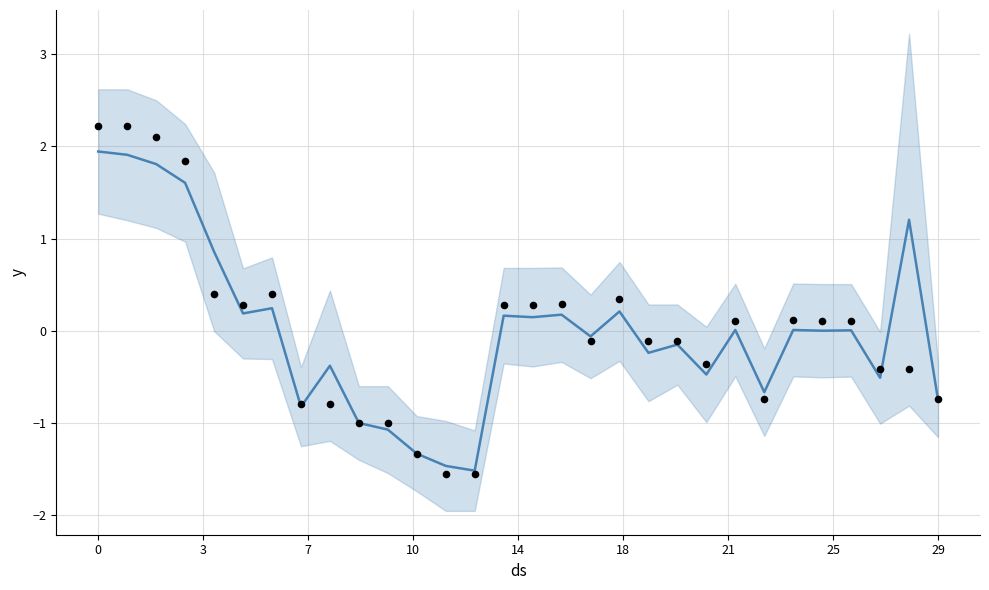

Is the value of observations at 3 greater than the value of trend at 25?

Yes